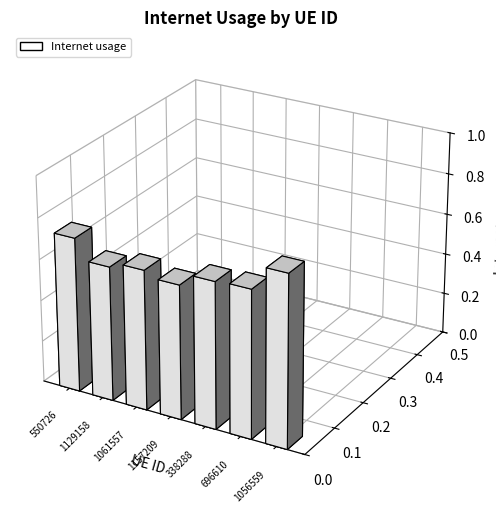

List the labels in order of value, smallest first.

1157209, 1129158, 1061557, 338288, 696610, 550726, 1056559